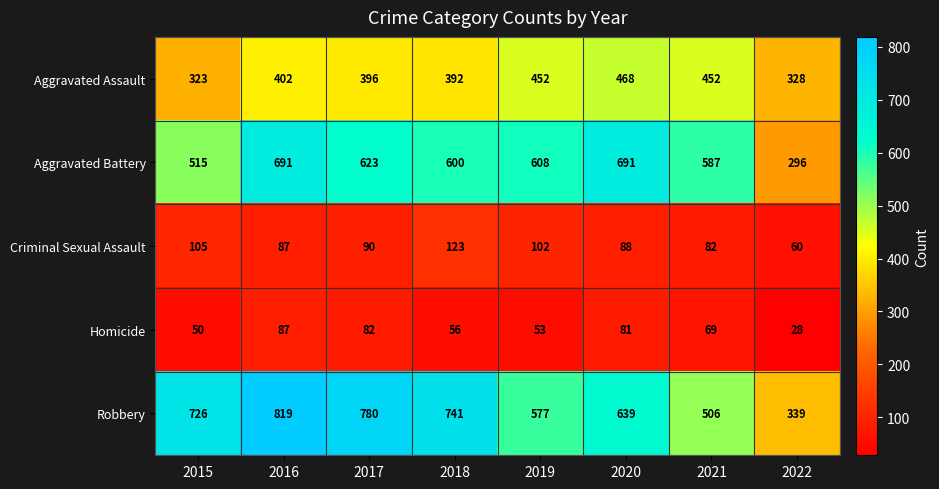

What is the spread (max minus min) of values at 2016?

732